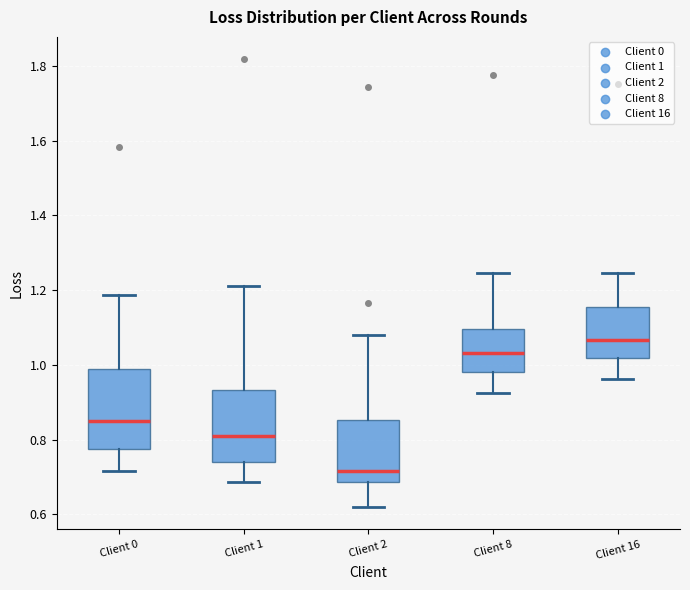

Where is the lower edge of the box for Client 16 on the y-axis? The values are not printed on the chart, so give them approximately, as read against the axis.

1.02